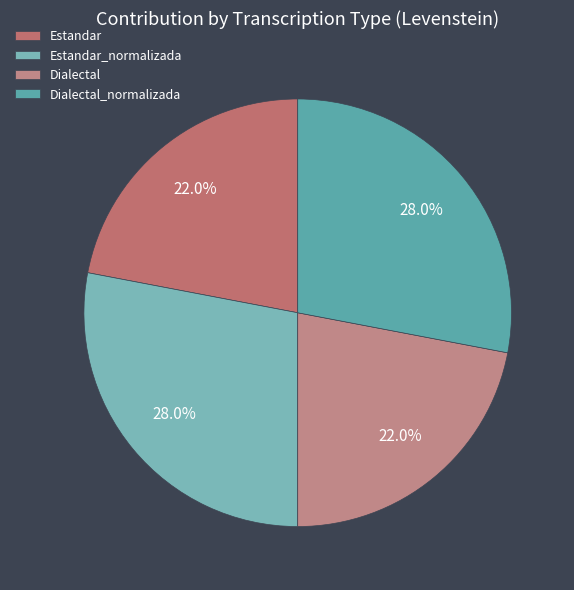

How many segments does this pie chart have?

4